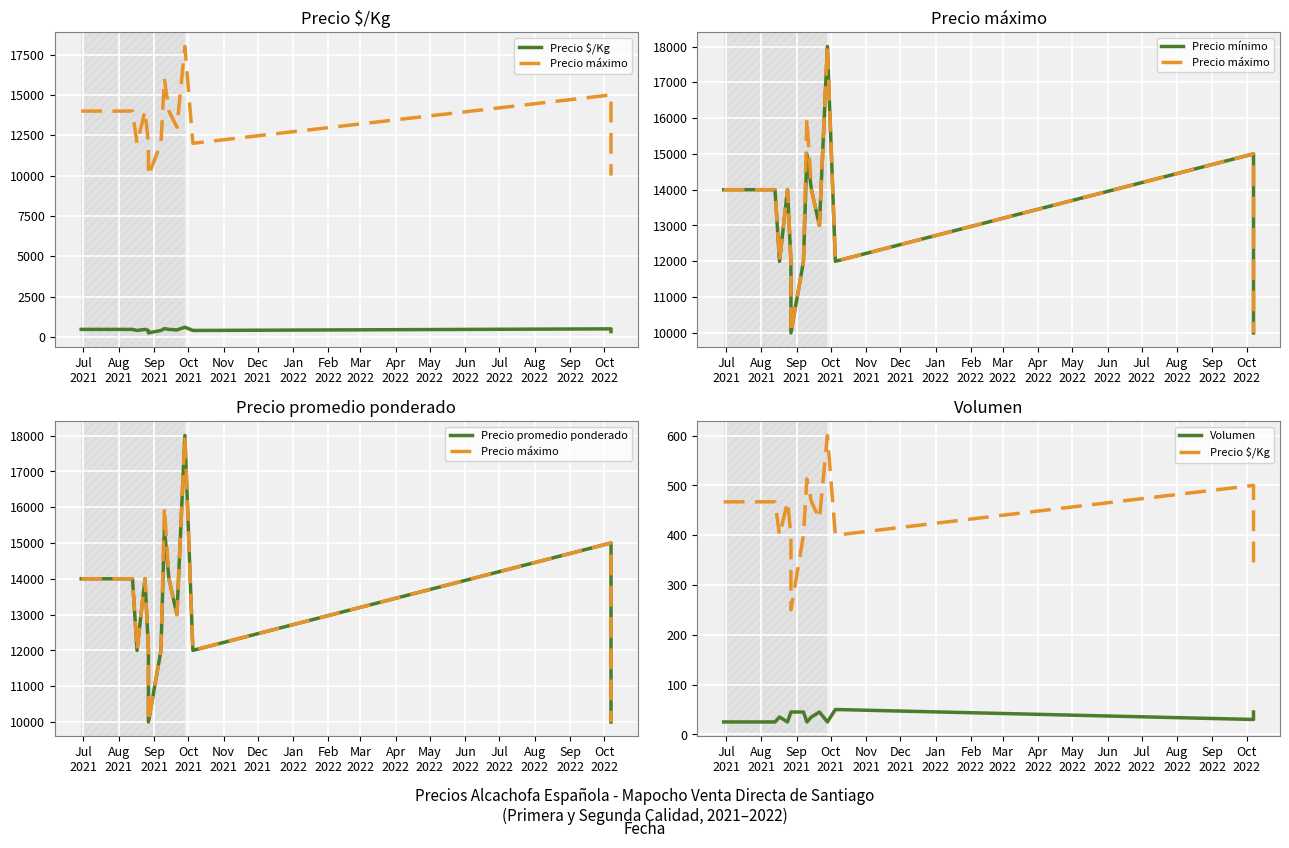

Count the Precio máximo values in the range 12000 to 14000.

10